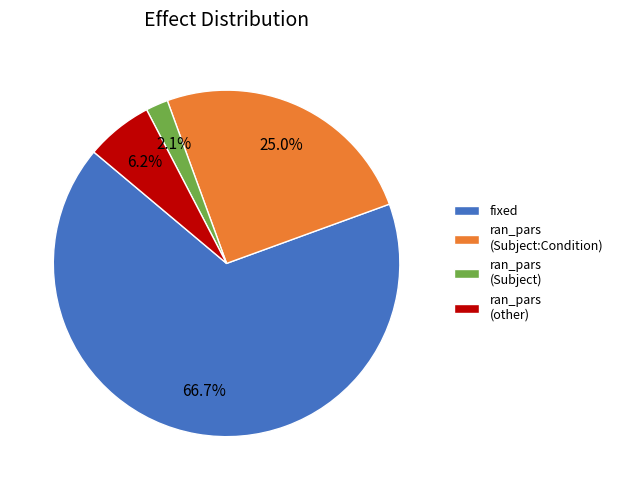

Which has a higher value, ran_pars (Subject) or ran_pars (other)?

ran_pars (other)